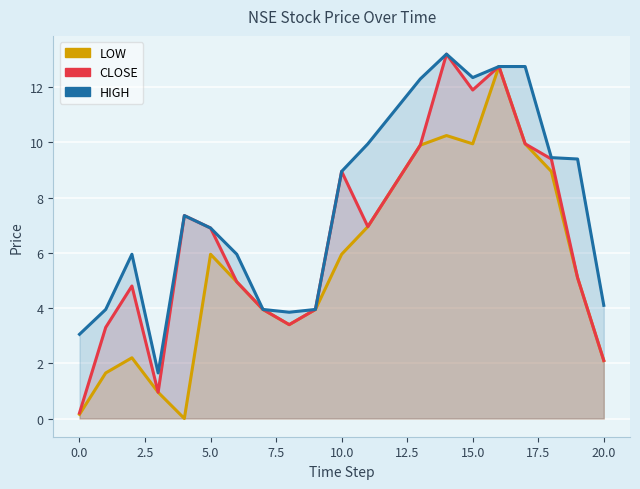

What is the sum of all CLOSE values?

130.0